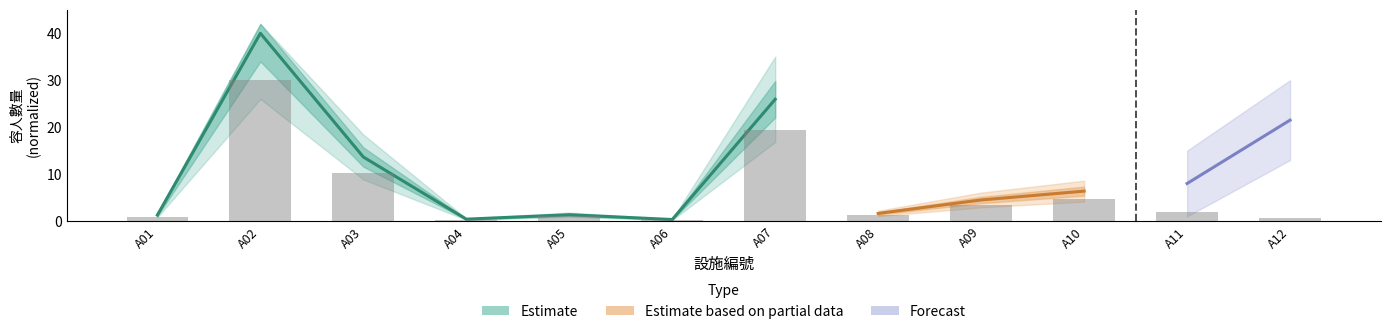

What value does the data have at A09?

3.4